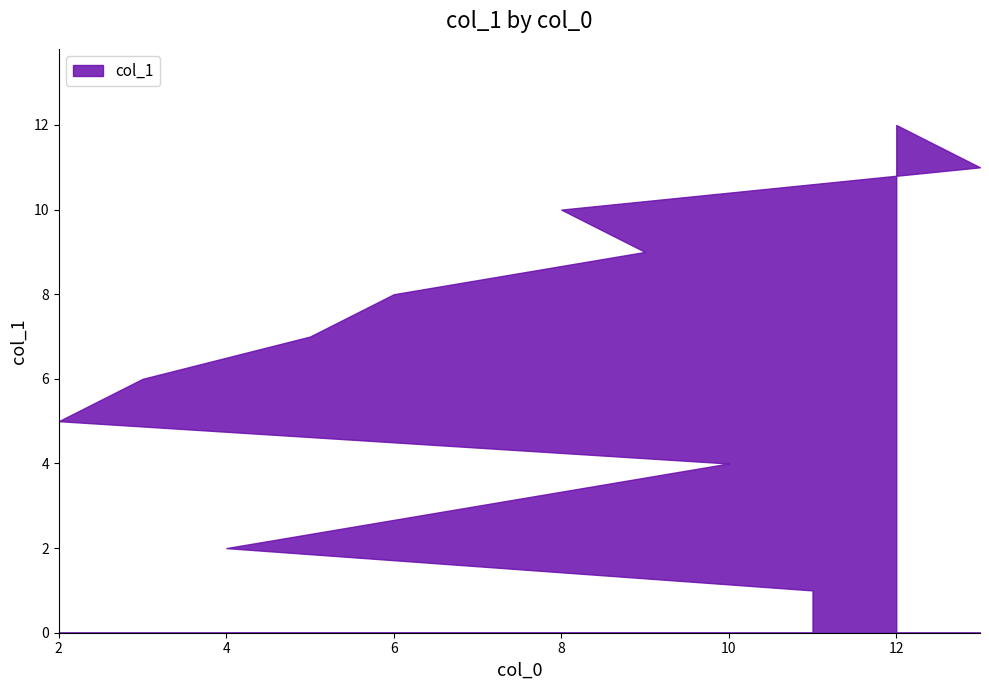

Read the value at 8, to the nearest 10.

10